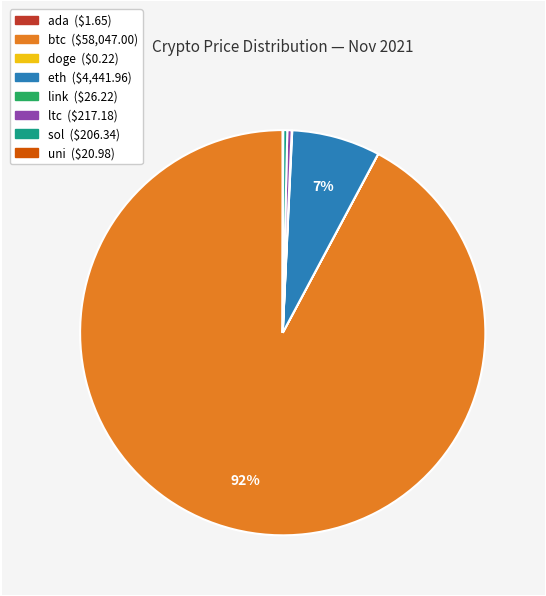

To the nearest percent, what percentage of the pie is eth?

7%